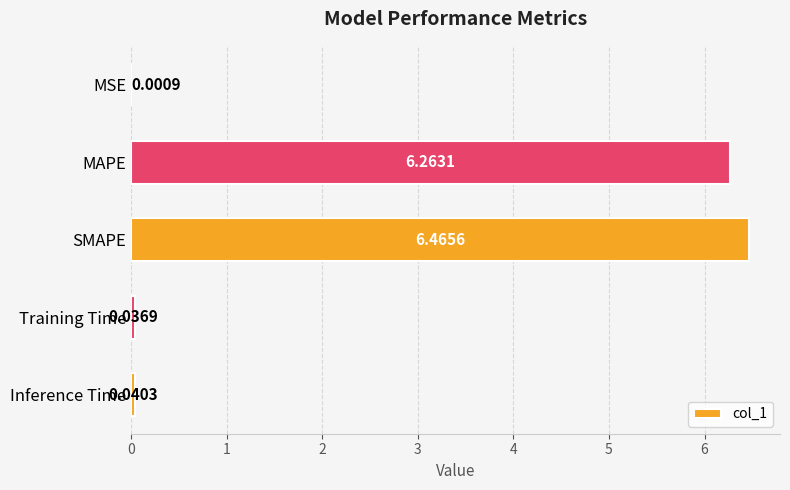

What is the sum of all values?

12.8